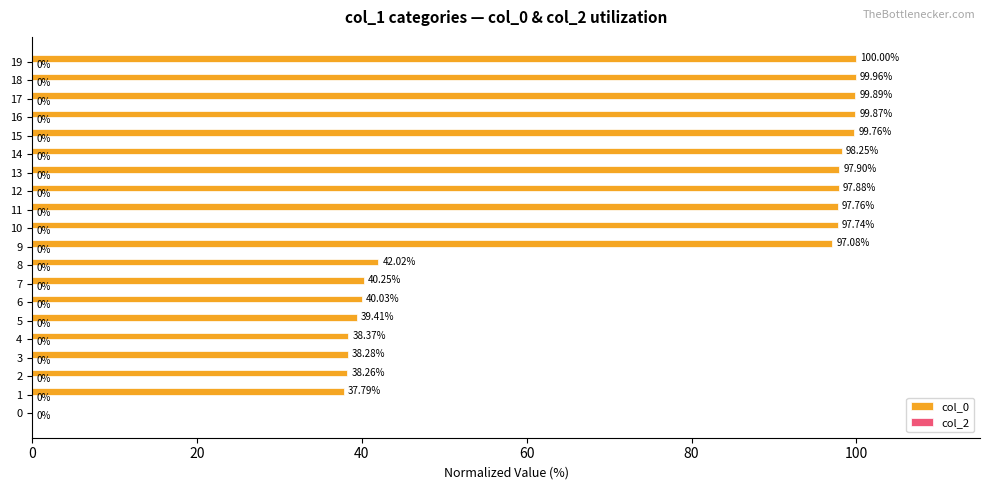

Approximately how many times larger is the value at 1 compared to 16?

0.4